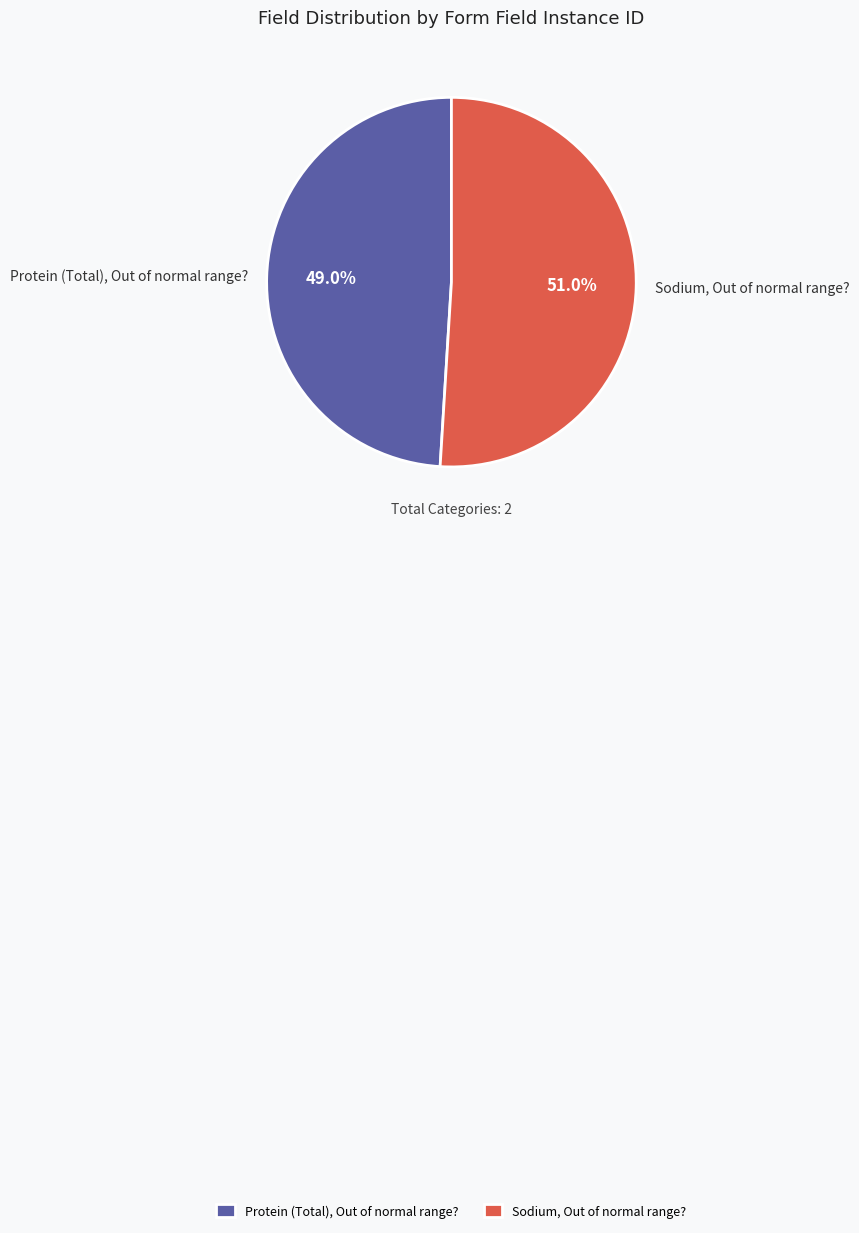

Rank the categories by value from lowest to highest.

Protein (Total), Out of normal range?, Sodium, Out of normal range?